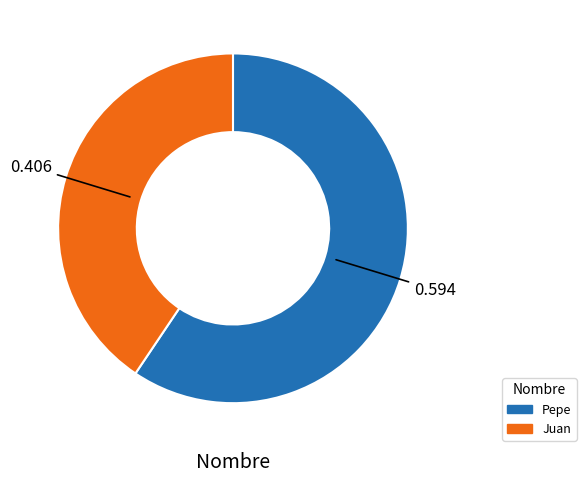

What is the largest slice in the pie chart?

Pepe